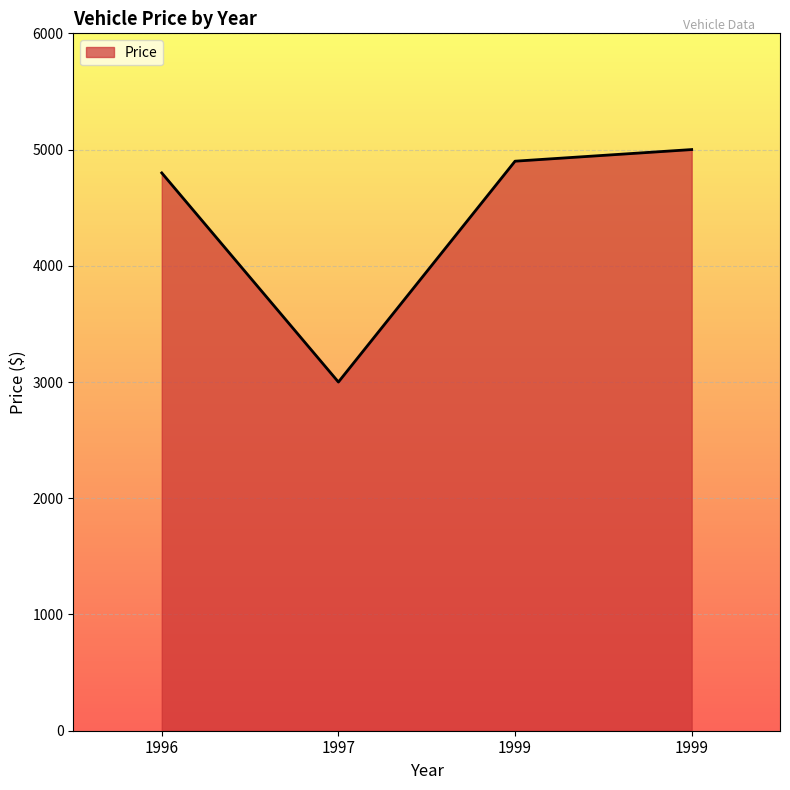

The chart shows a value of 5000 at 1999. True or false?

True